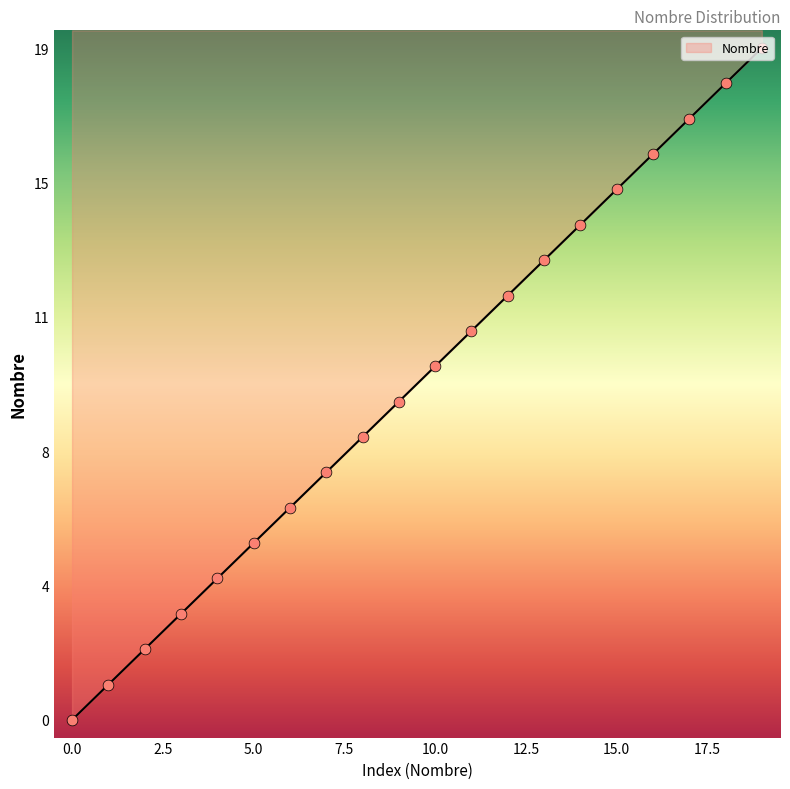

Which has a higher value, 10 or 1?

10